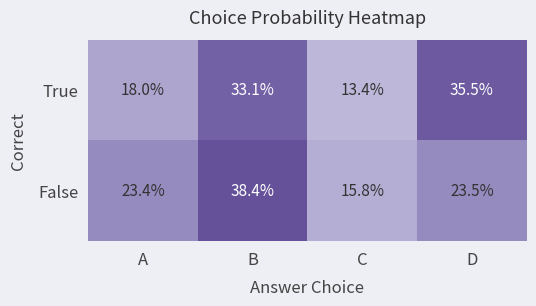

Is it true that True equals 17.9 at B?

False